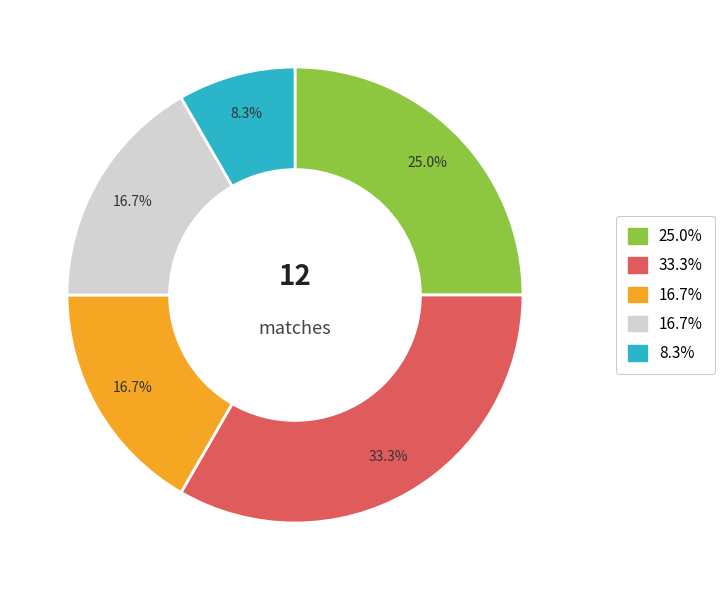

Does any single category account for the majority?

No